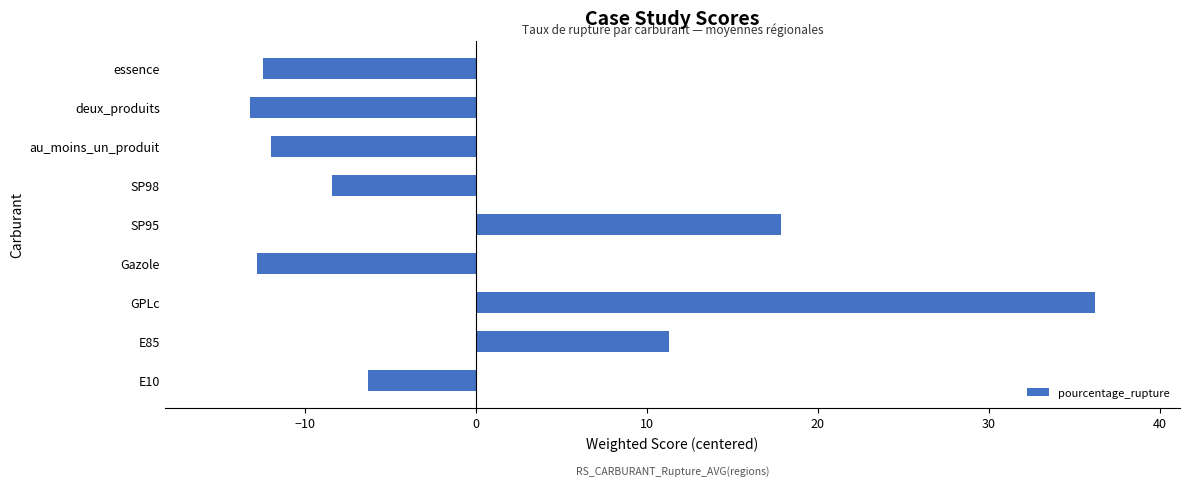

Does the chart contain any negative values?

Yes